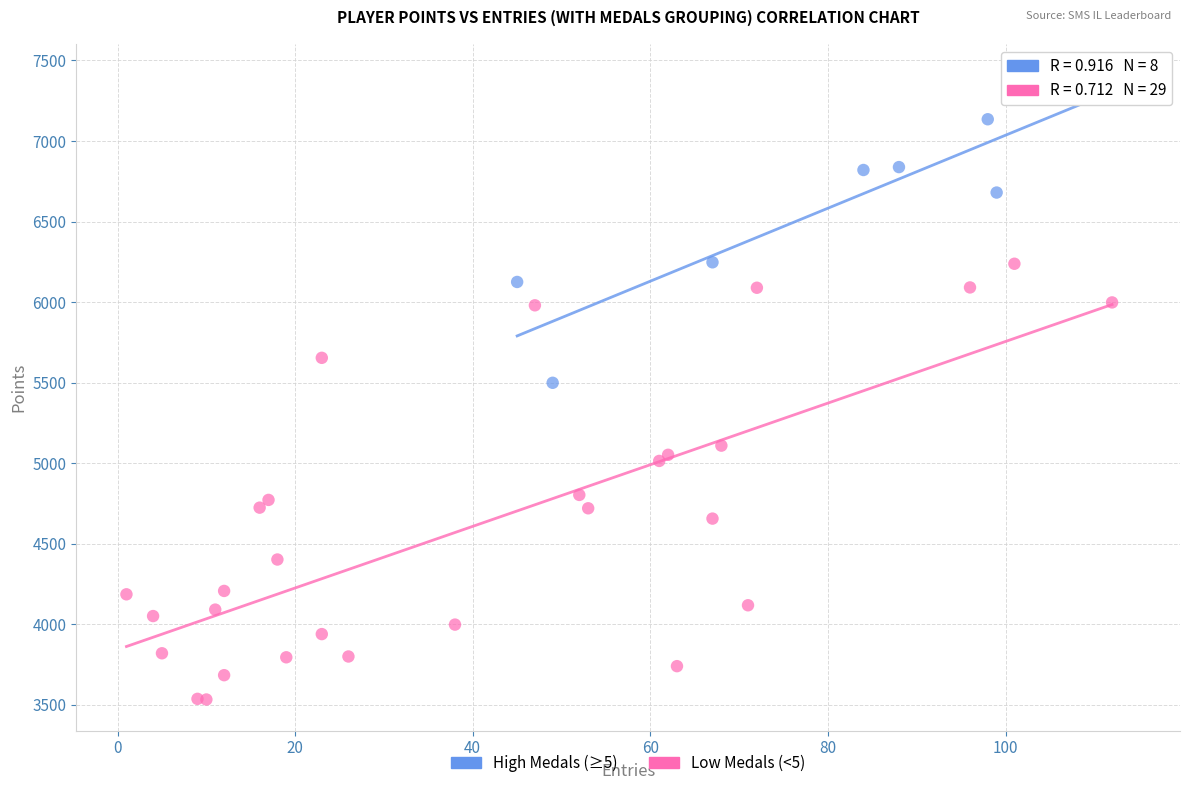

Which series has the widest spread of Y values?

Low Medals (<5)